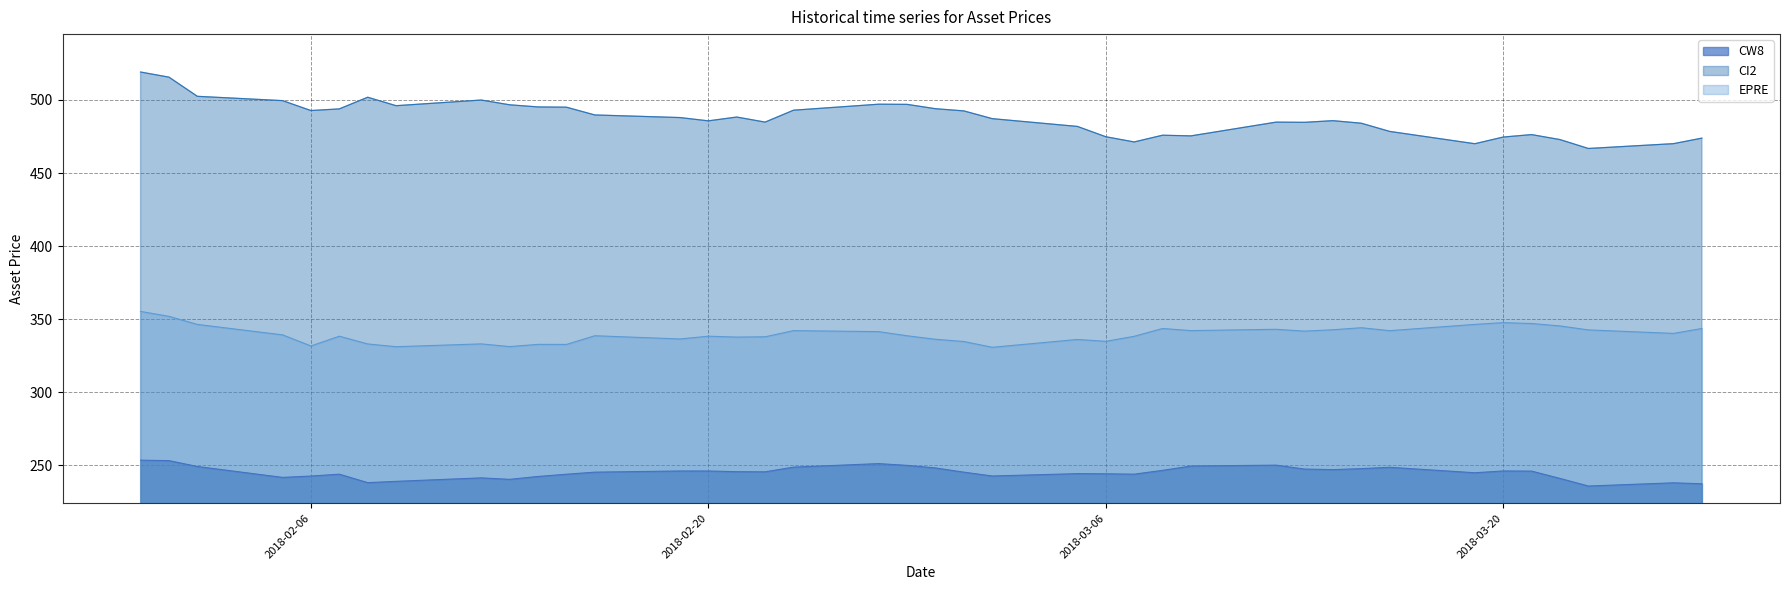

What is the label of the 1st point from the left?

2018-01-31